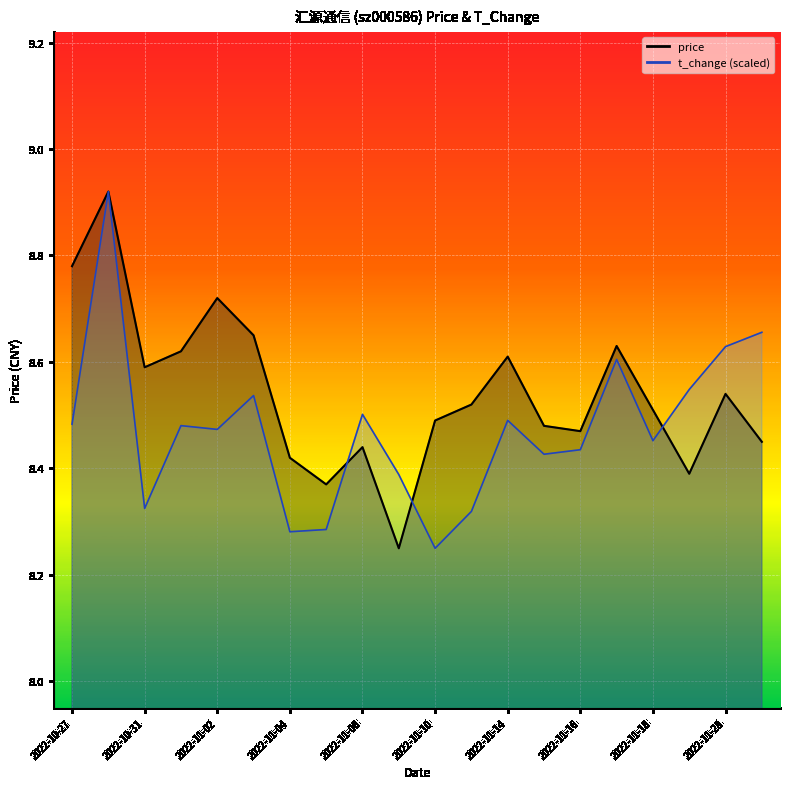

True or false: price has more than 1 interior local peaks.

True